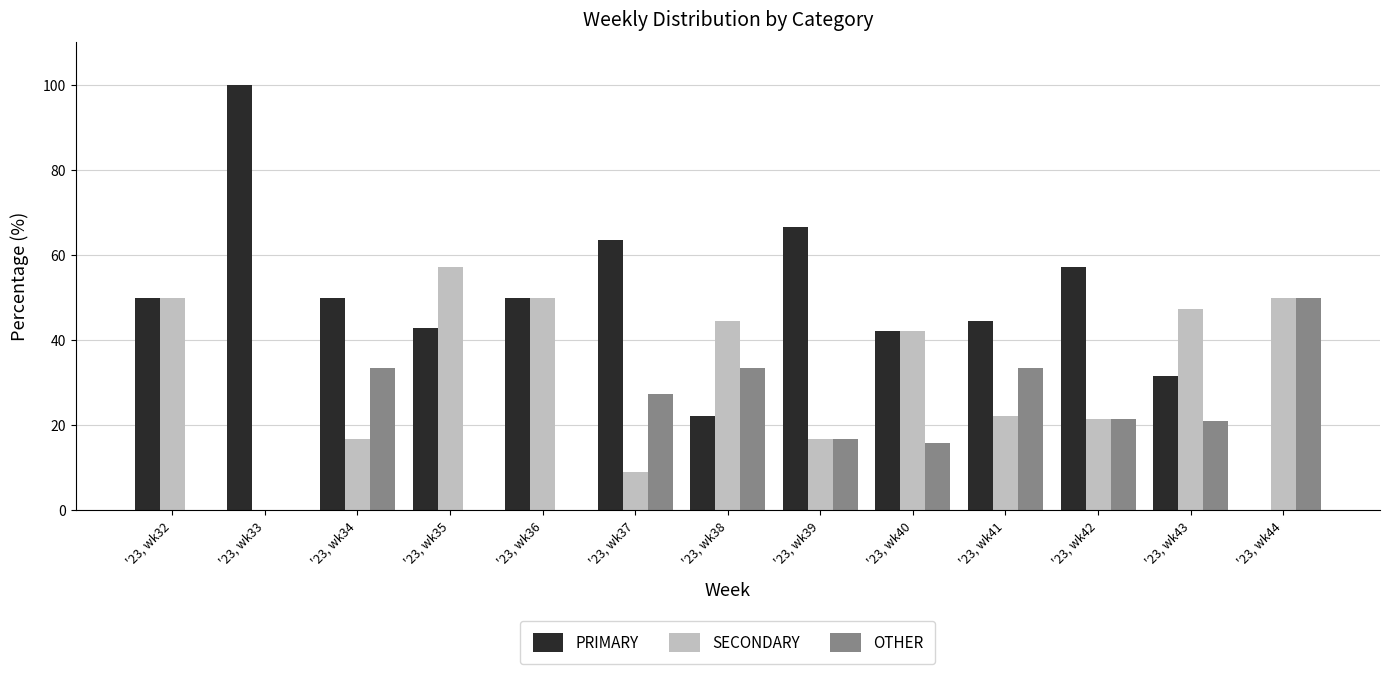

How many distinct data groups are displayed?

3